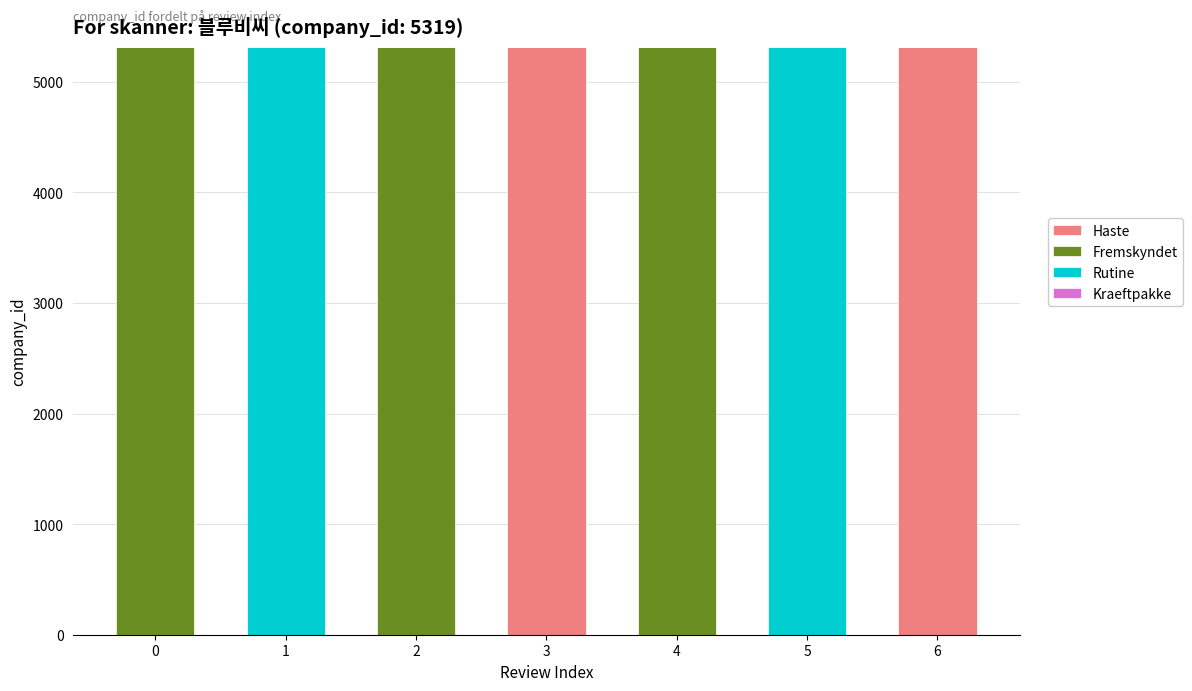

Reading left to right, transcribe the values for Haste.

0=0	1=0	2=0	3=5319	4=0	5=0	6=5319